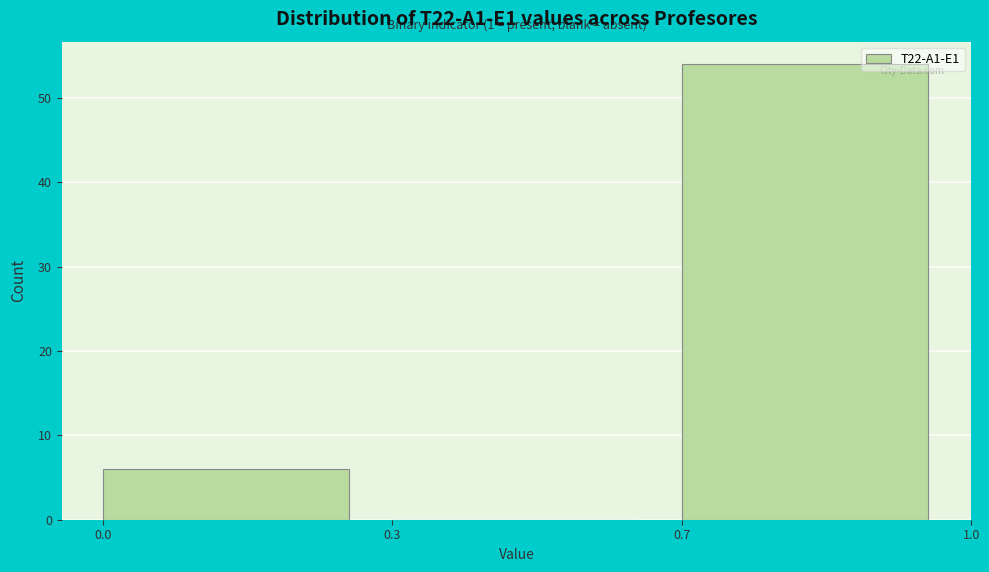

Reading left to right, extract all data points from this chart.

0.0=6	0.3=0	0.7=54